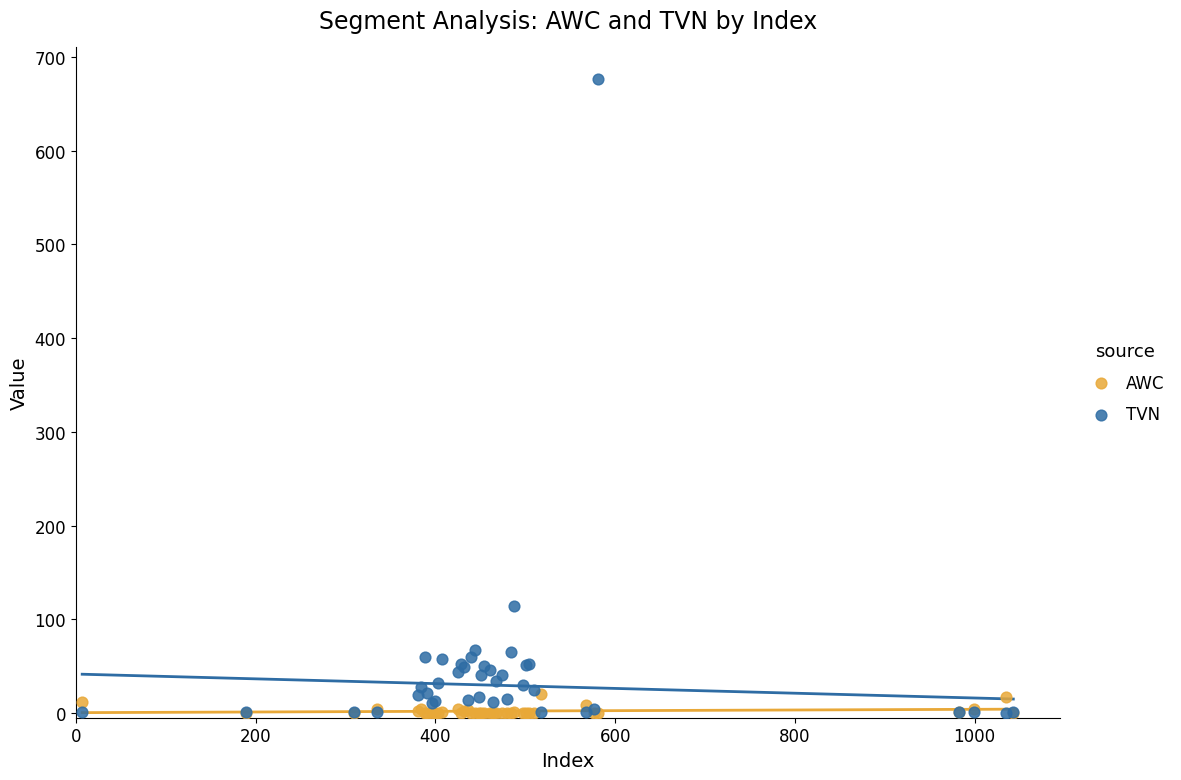

In the TVN series, what Y value is closest to 338?

113.9